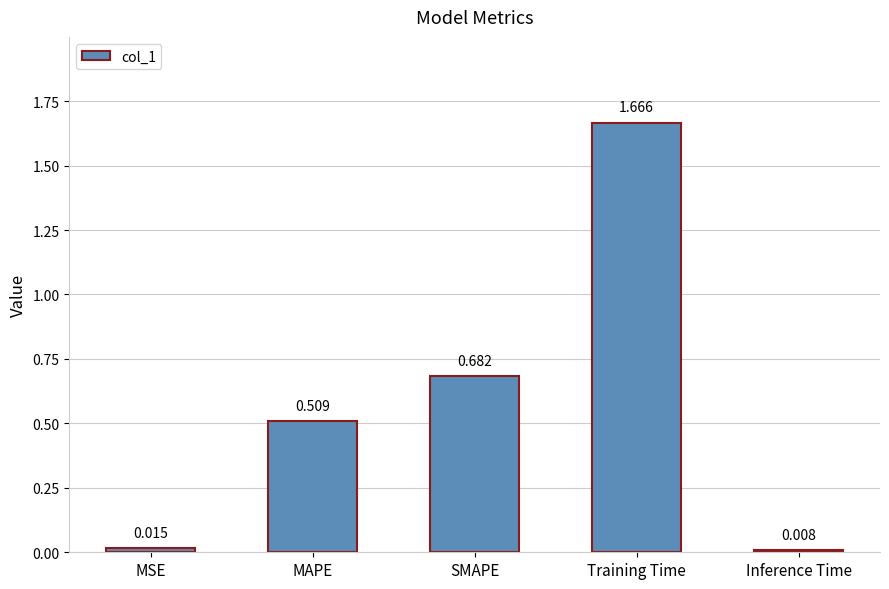

Are the bars grouped side by side (vs. stacked)?

No